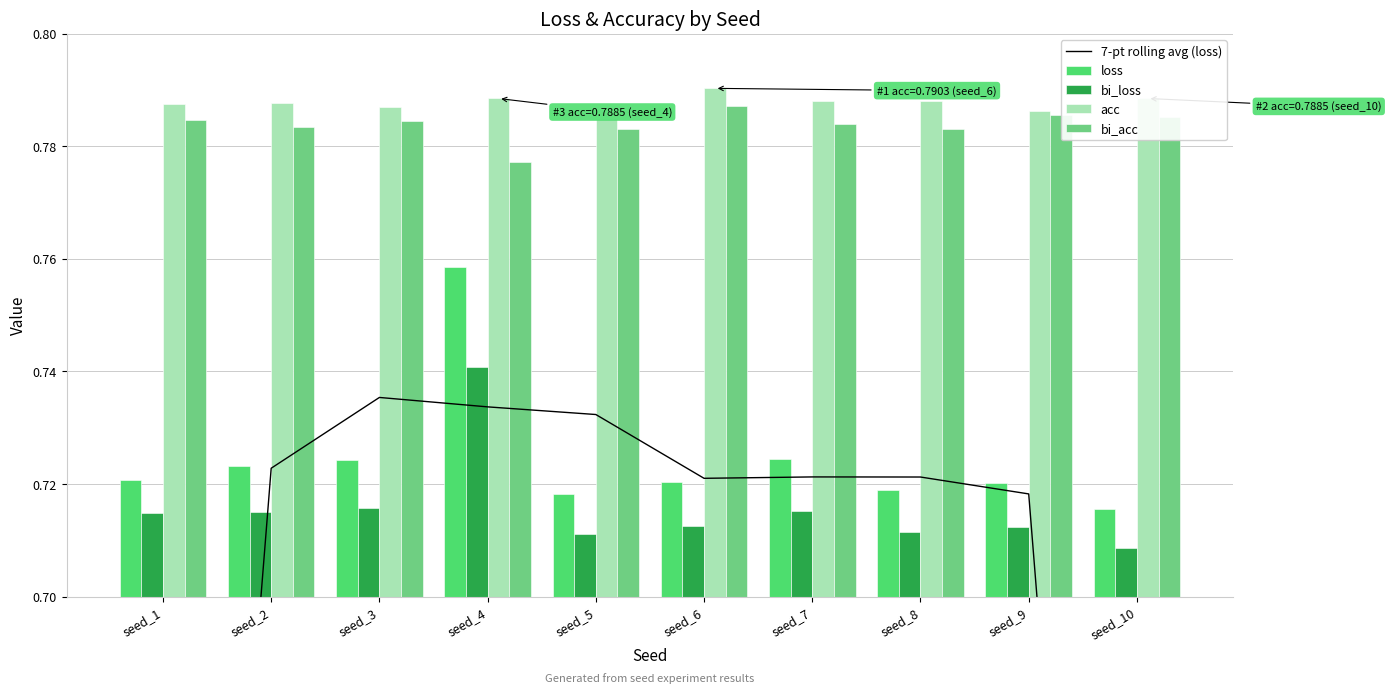

How many loss values are between 0 and 1?

10